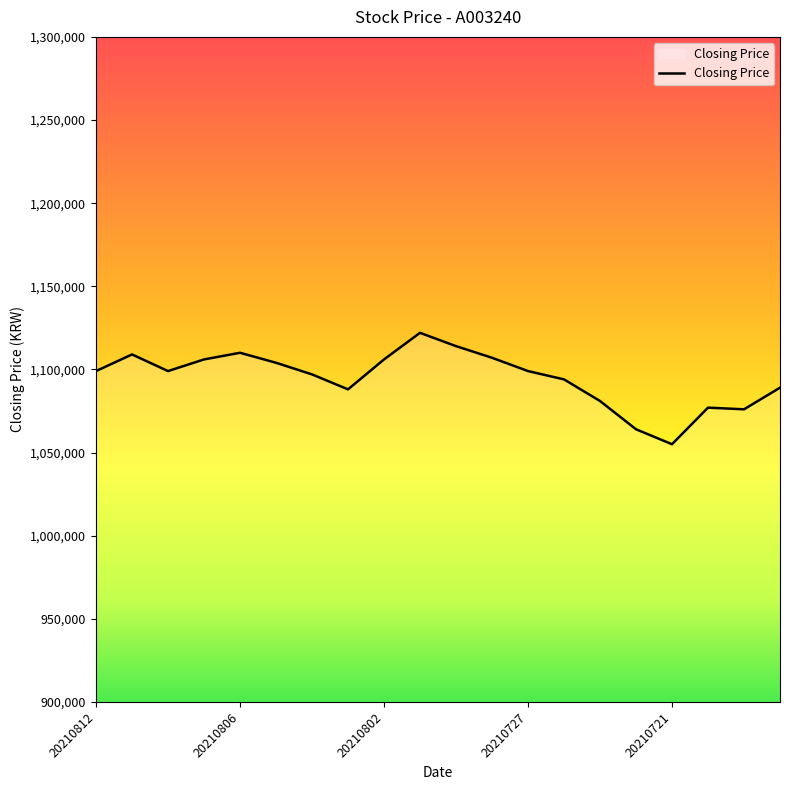

What is the difference between the maximum and minimum values?

67000